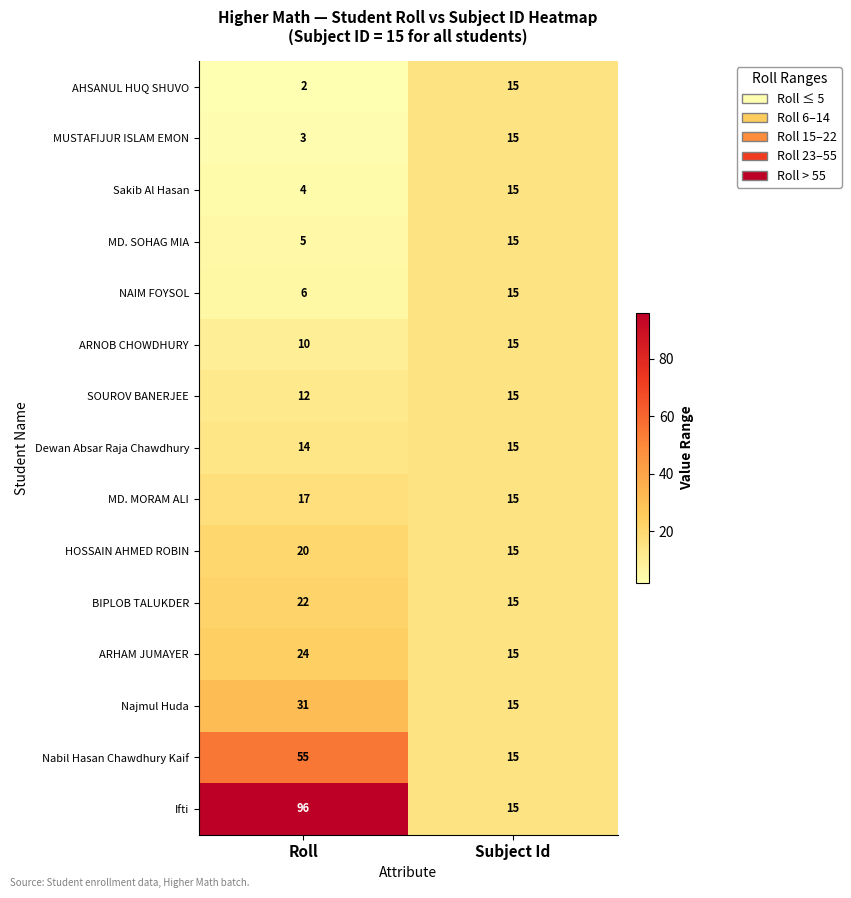

Which series has the largest total across all categories?

Ifti